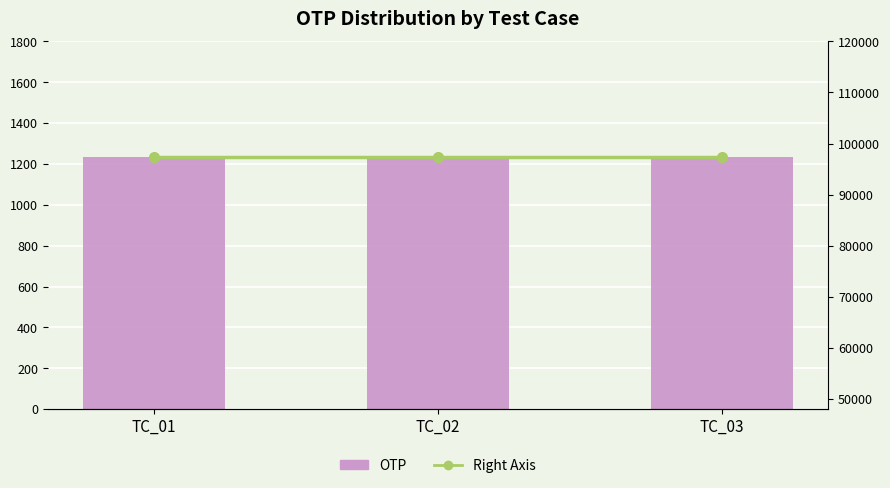

Rank the series by their maximum value, from highest to lowest.

Right Axis, OTP